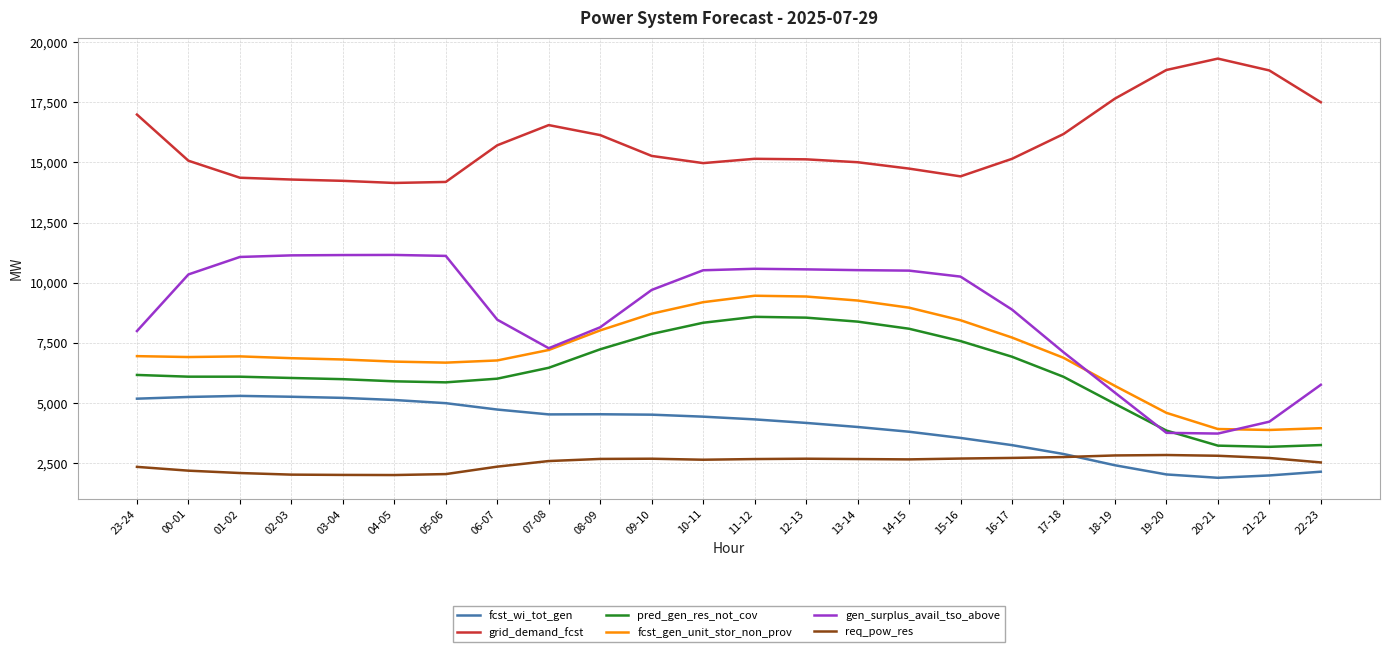

What is the minimum value shown in the chart?

1886